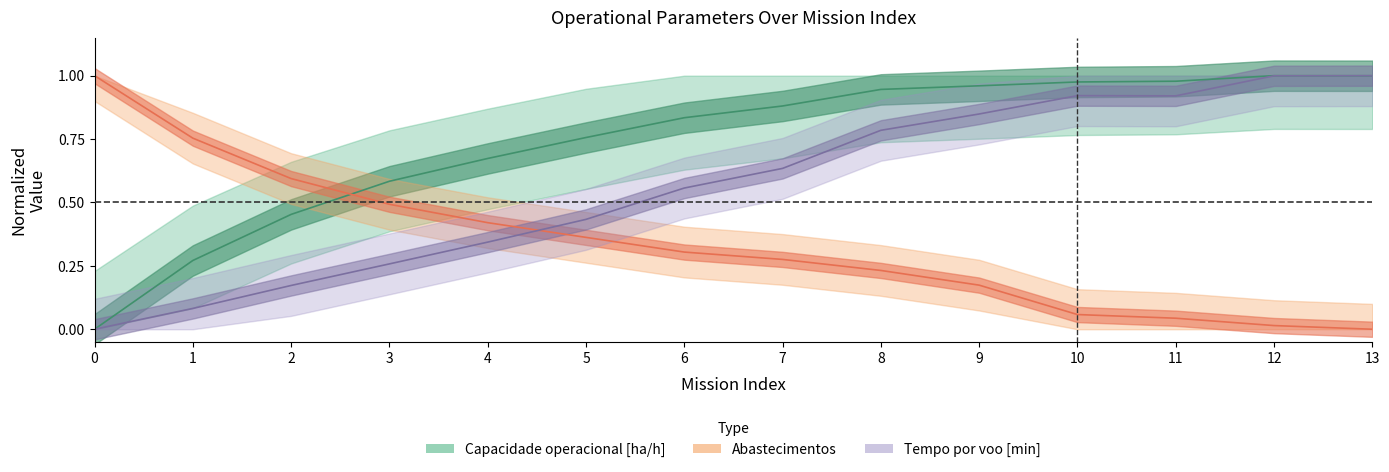

Which series has the widest spread of values?

Capacidade operacional [ha/h]